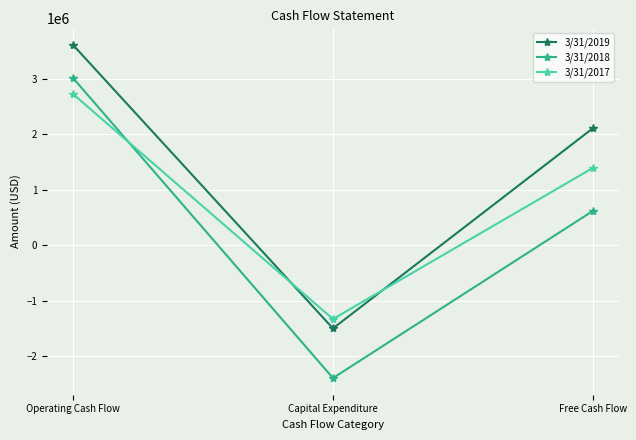

What is the approximate value of 3/31/2018 at Operating Cash Flow, to the nearest 50?

3016100